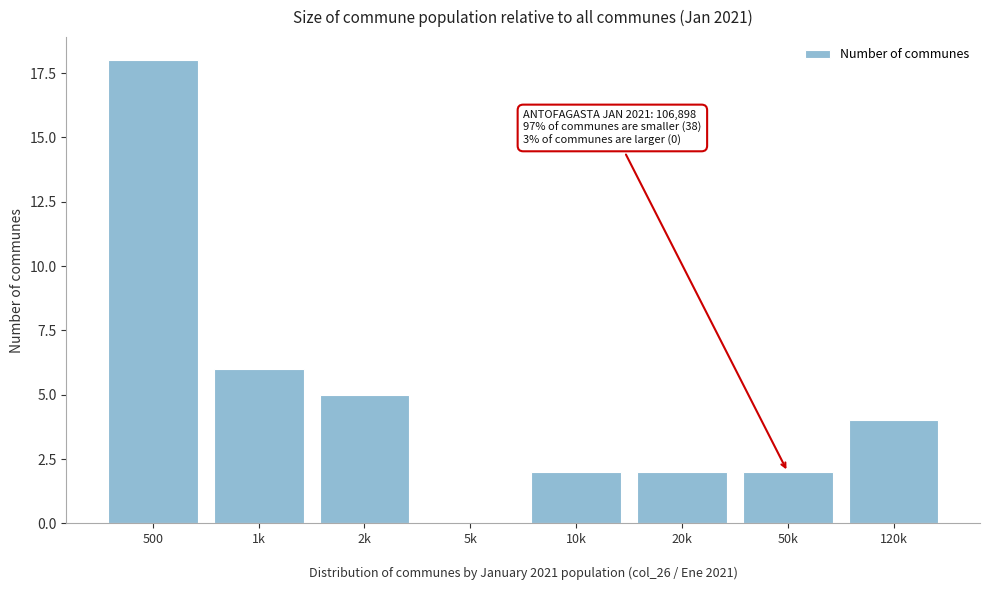

Reading left to right, what are all the values shown in this chart?

500=18	1k=6	2k=5	5k=0	10k=2	20k=2	50k=2	120k=4